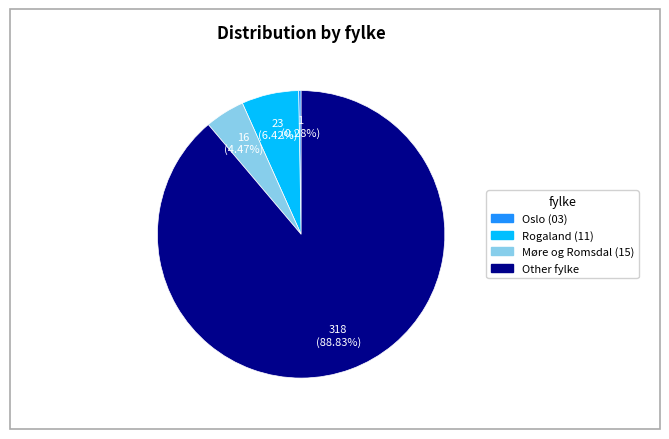

What percentage is the Rogaland (11) slice, to the nearest percent?

6%